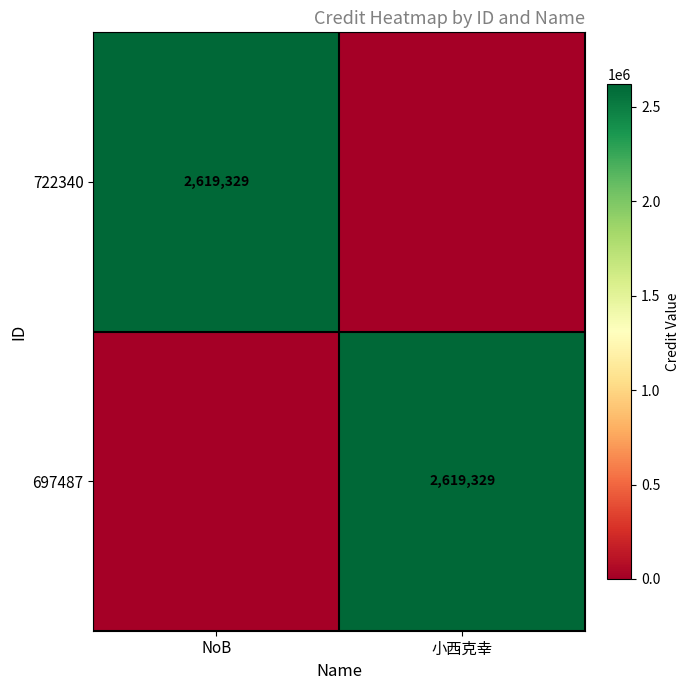

Is it true that 697487 equals 2619329 at 小西克幸?

True